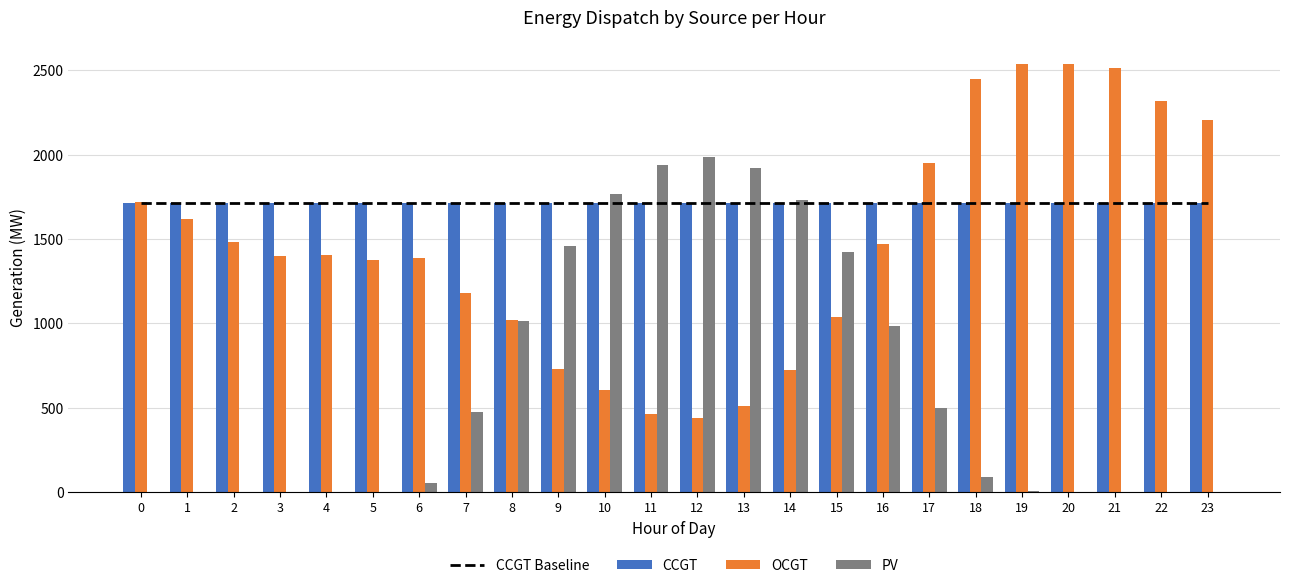

List the labels in order of PV value, smallest first.

0, 1, 2, 3, 4, 20, 21, 22, 23, 5, 19, 6, 18, 7, 17, 16, 8, 15, 9, 14, 10, 13, 11, 12